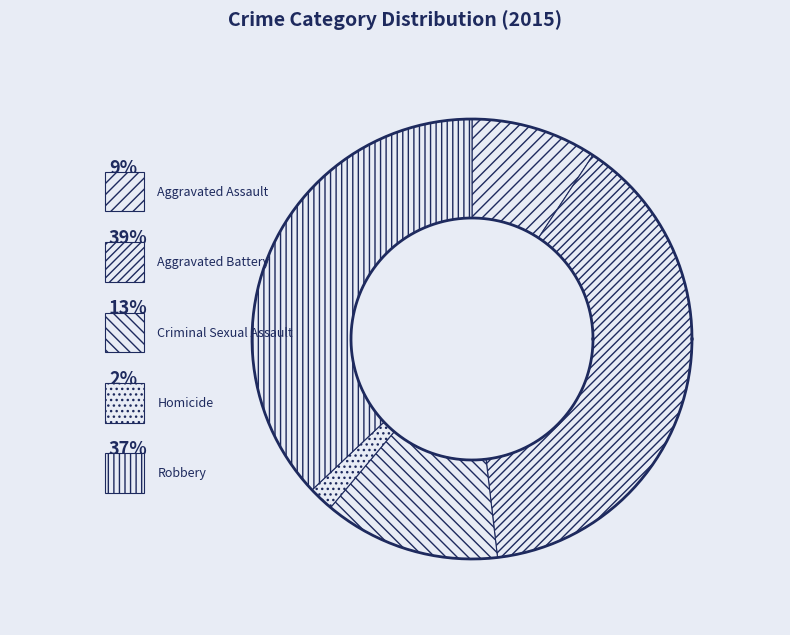

Is it true that Robbery is 37% of the pie?

True